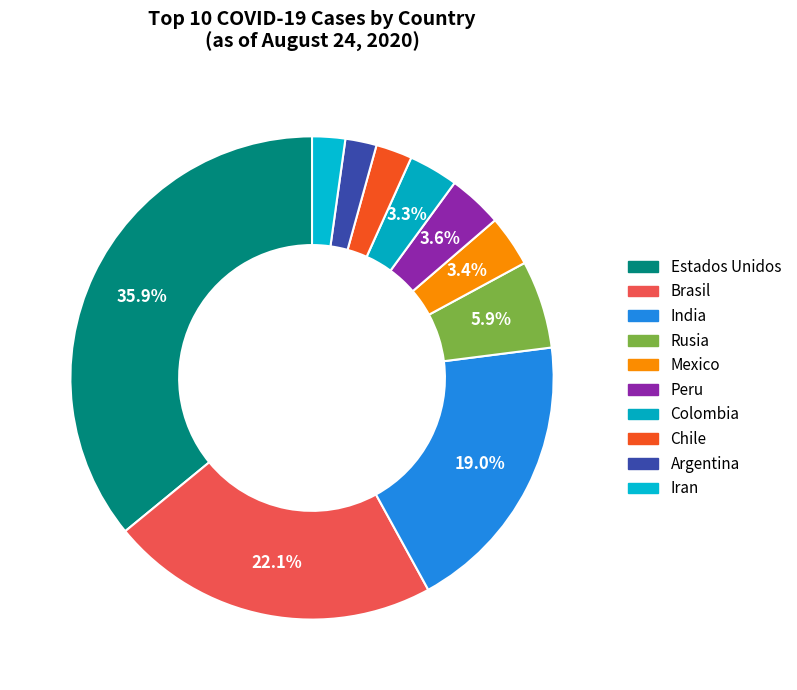

What percentage is the Iran slice, to the nearest percent?

2%